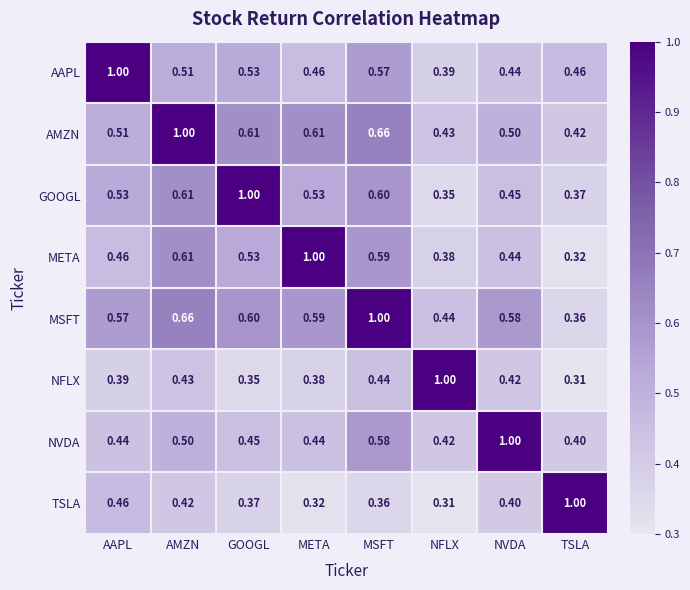

Which series has the largest total across all categories?

MSFT